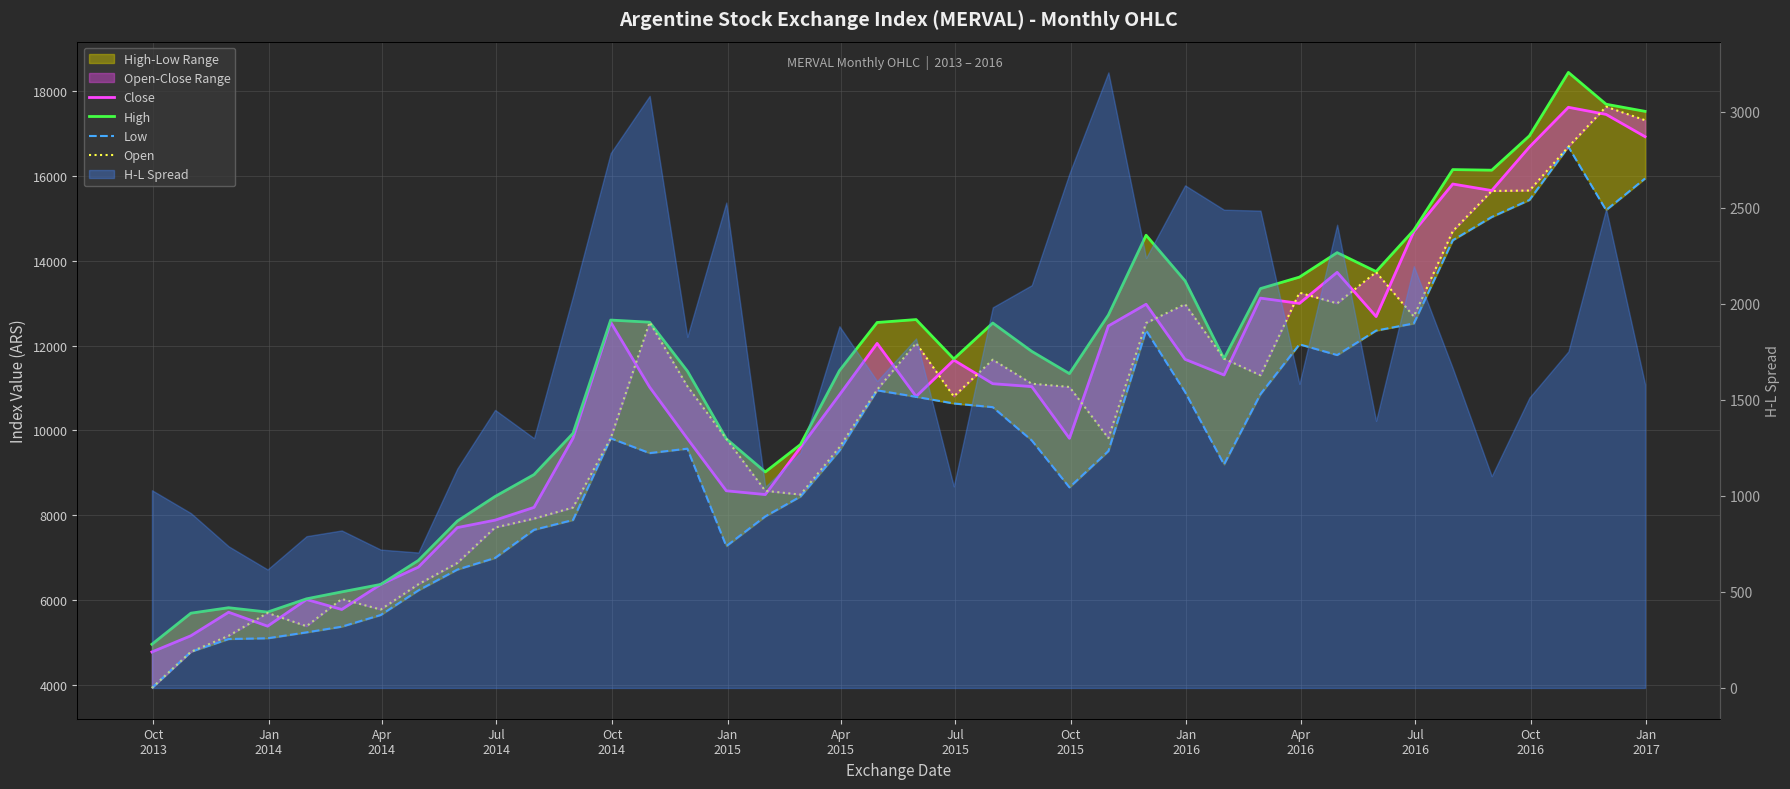

At how many categories does at least one series exceed 13078?

13